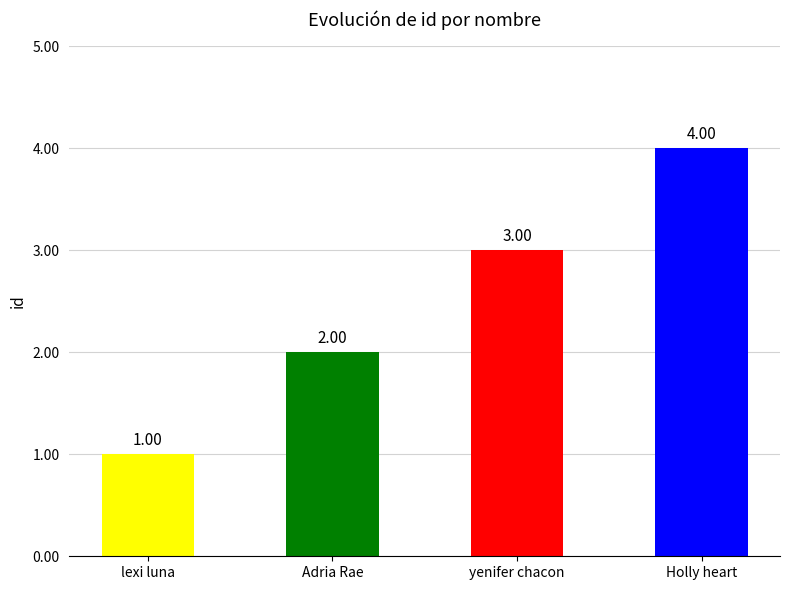

Which has a higher value, yenifer chacon or Holly heart?

Holly heart